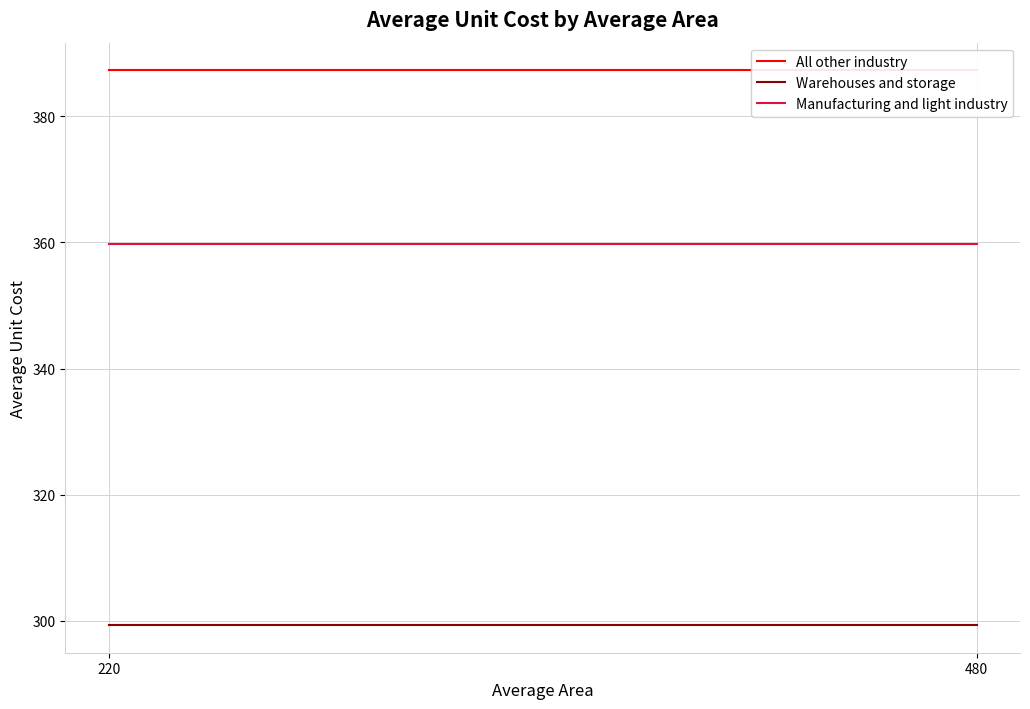

What is the value of the All other industry point at the 2nd from the left?

387.3